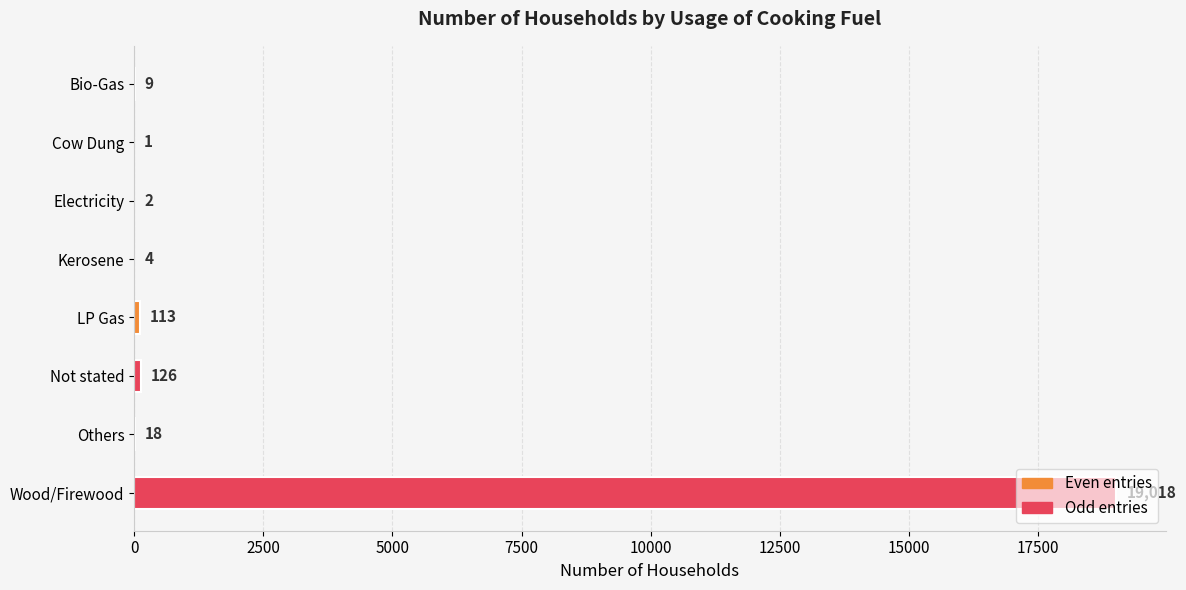

What is the sum of all values?

19291